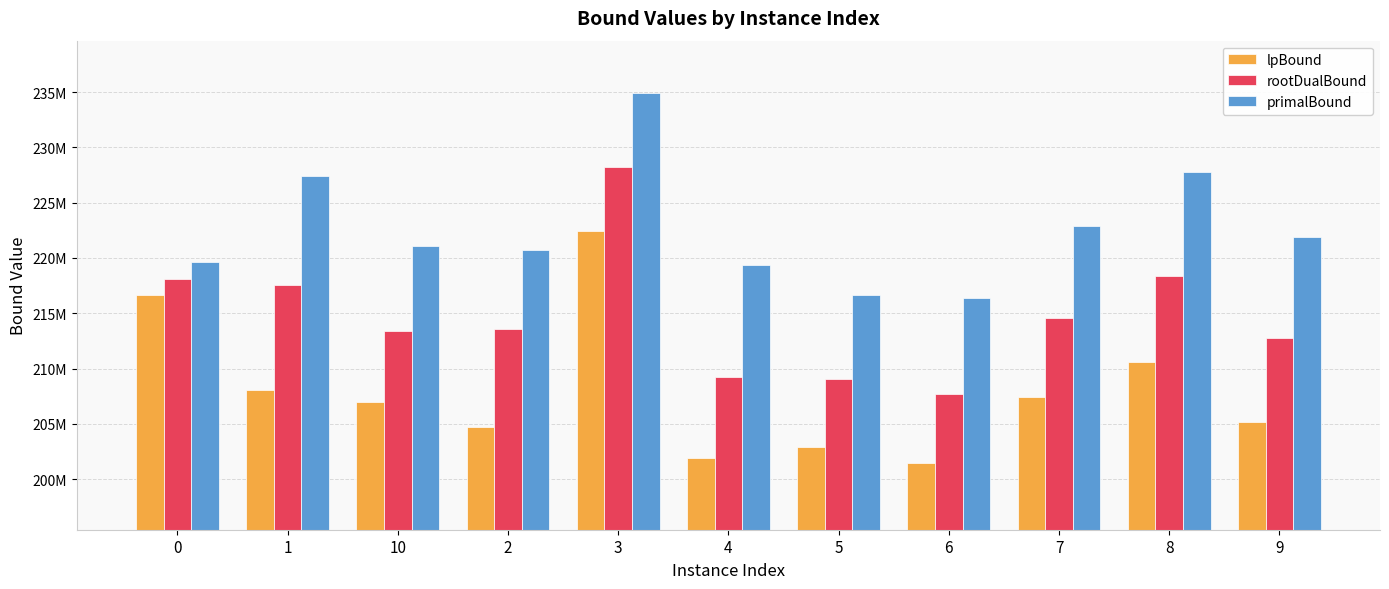

What are all the series names shown in the legend?

lpBound, rootDualBound, primalBound